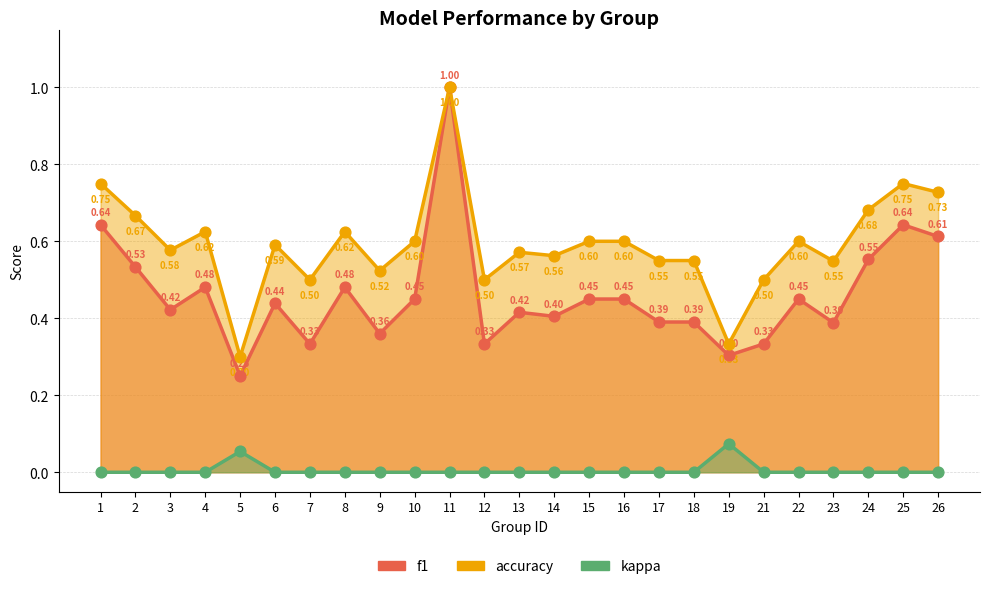

At how many categories does at least one series exceed 0?

25